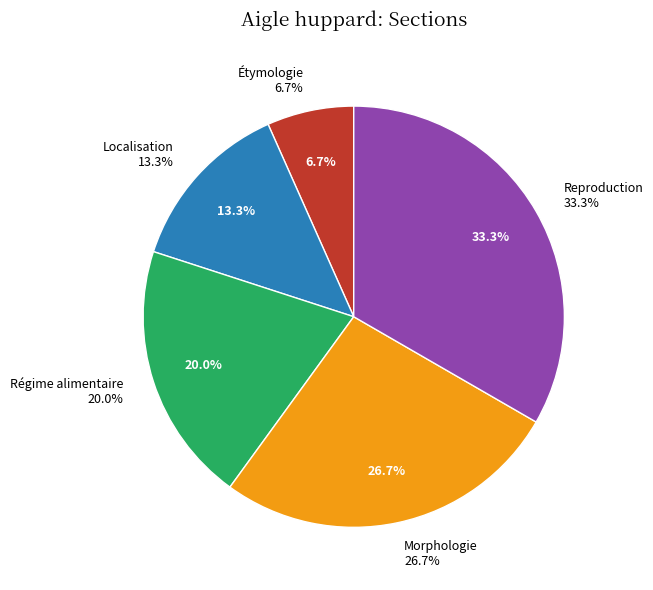

What is the smallest slice in the pie chart?

Étymologie